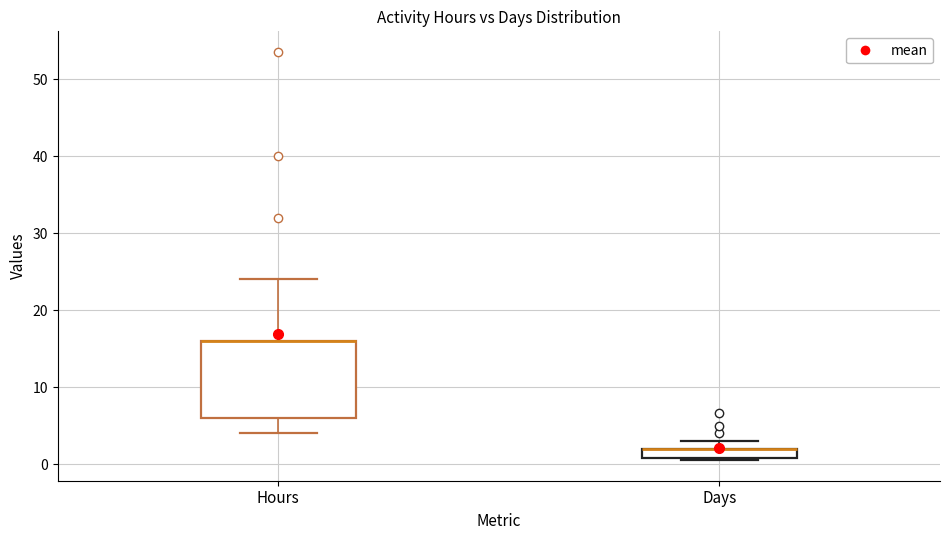

Comparing the boxes themselves (not the whiskers), which one is the tallest?

Hours